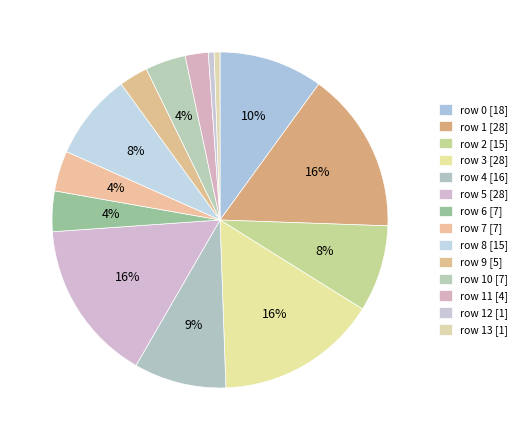

How many segments does this pie chart have?

14